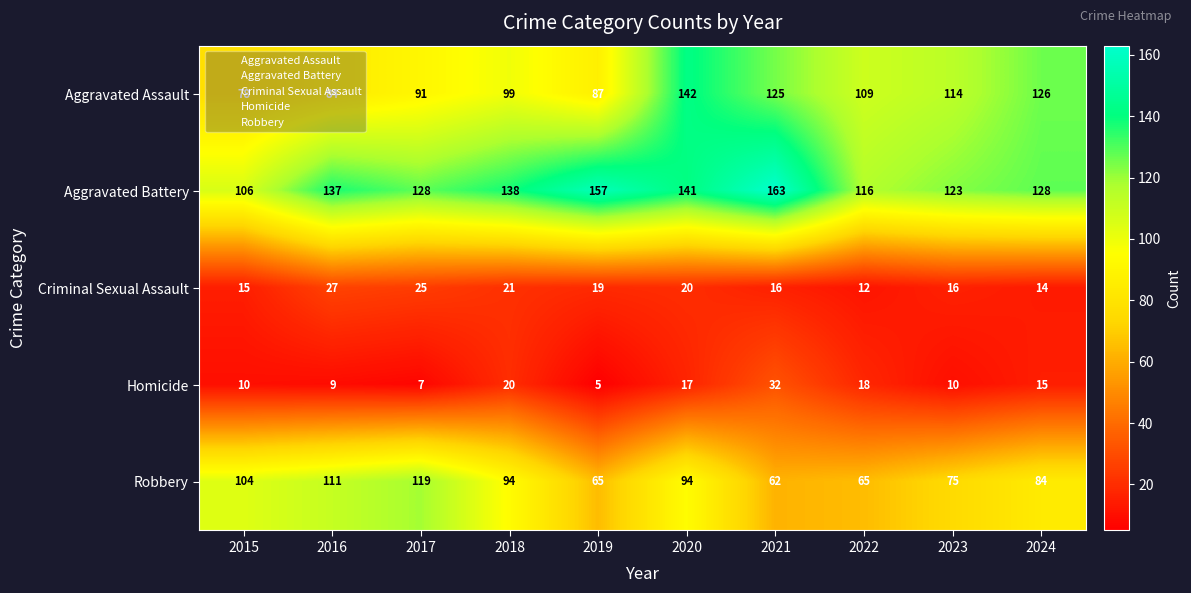

At how many categories does at least one series exceed 60?

10